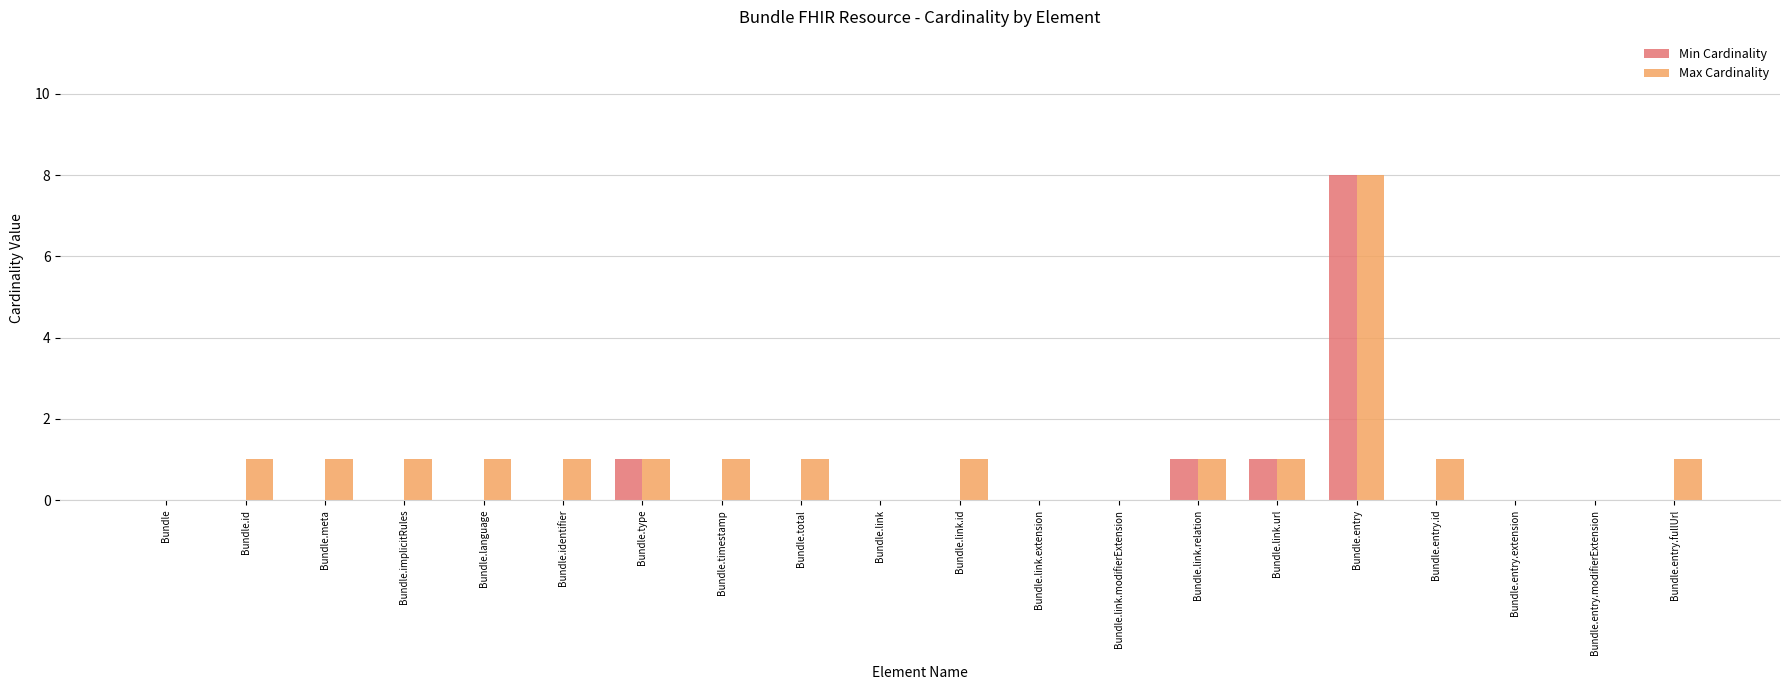

What is the greatest value displayed?

8